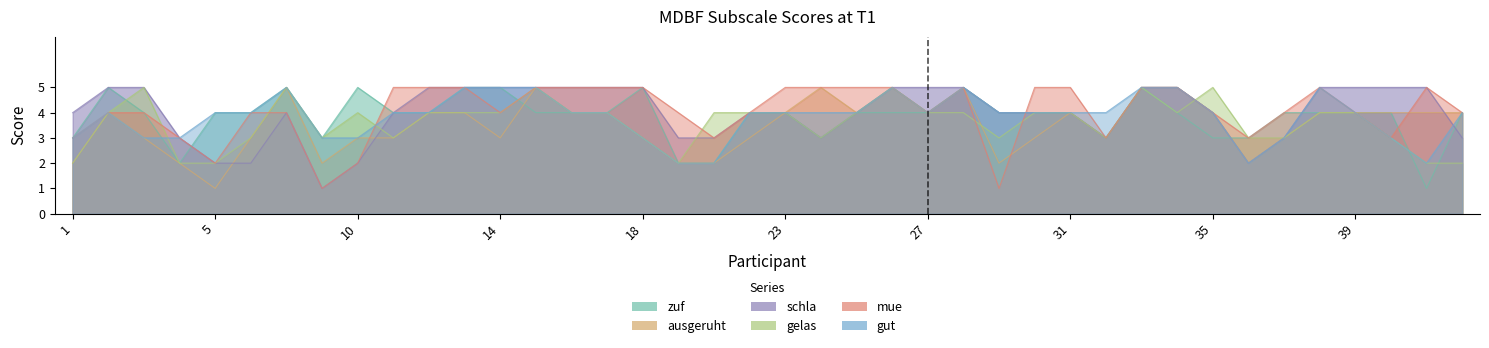

Between 7 and 12, which series saw the biggest shift?

T1_MDBF_schla